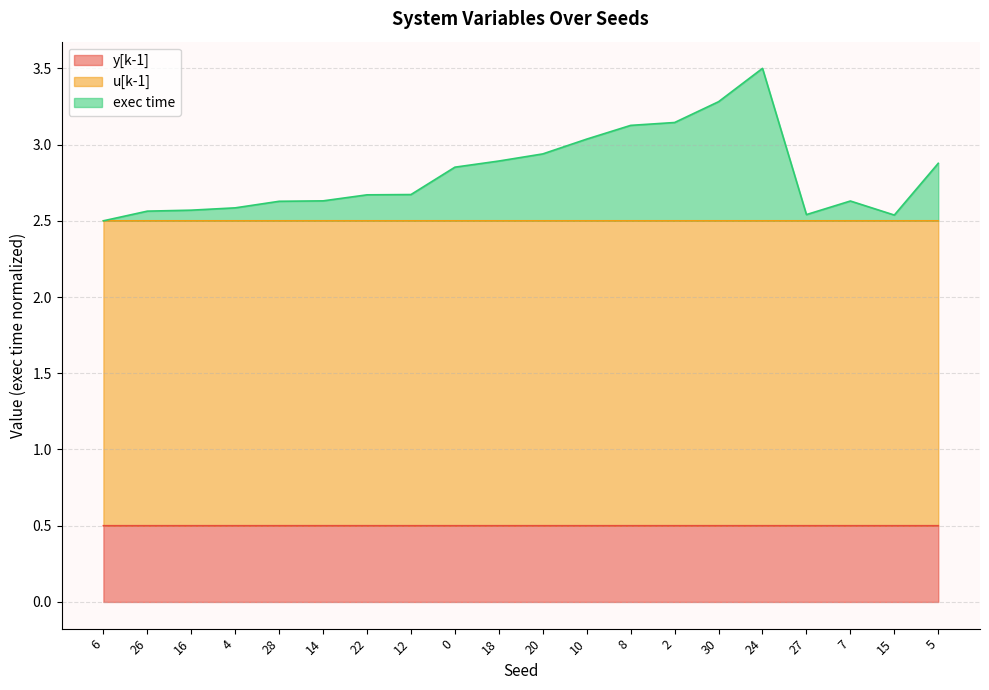

Is it true that y[k-1] equals 0.1 at 16?

False